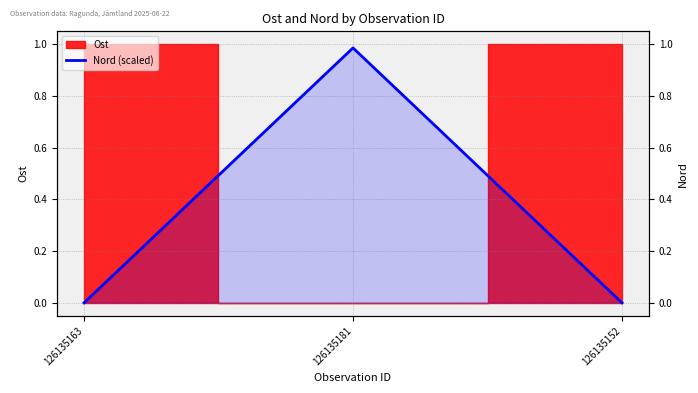

What is the label of the 2nd point from the left?

126135181